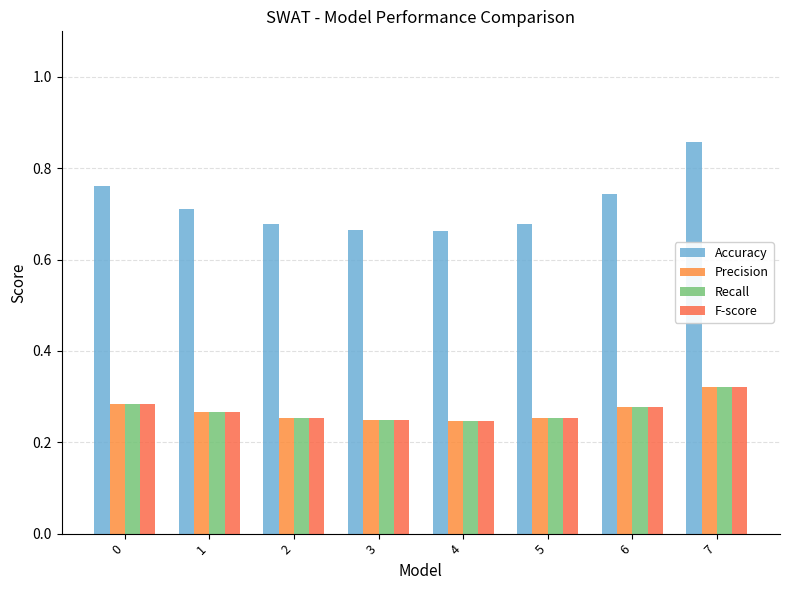

Reading left to right, transcribe all the data shown in this chart.

Accuracy: 0.8	0.7	0.7	0.7	0.7	0.7	0.7	0.9
Precision: 0.3	0.3	0.3	0.2	0.2	0.3	0.3	0.3
Recall: 0.3	0.3	0.3	0.2	0.2	0.3	0.3	0.3
F-score: 0.3	0.3	0.3	0.2	0.2	0.3	0.3	0.3